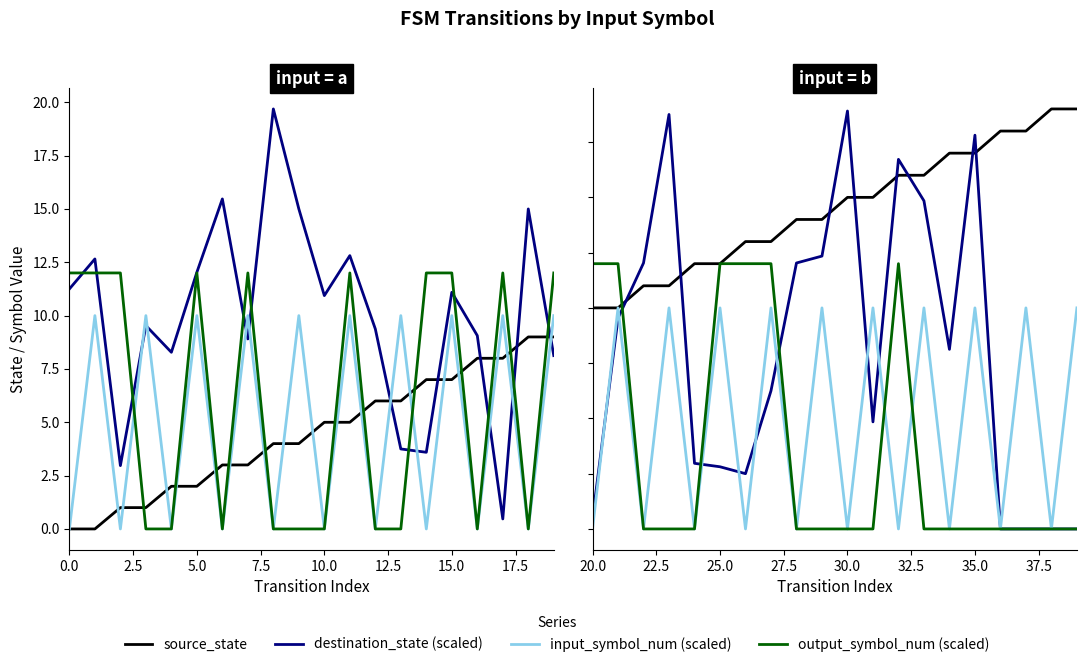

What are all the series names shown in the legend?

source_state, destination_state (scaled), input_symbol_num (scaled), output_symbol_num (scaled)